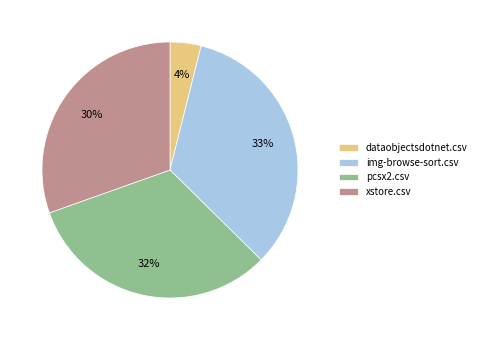

How many segments does this pie chart have?

4